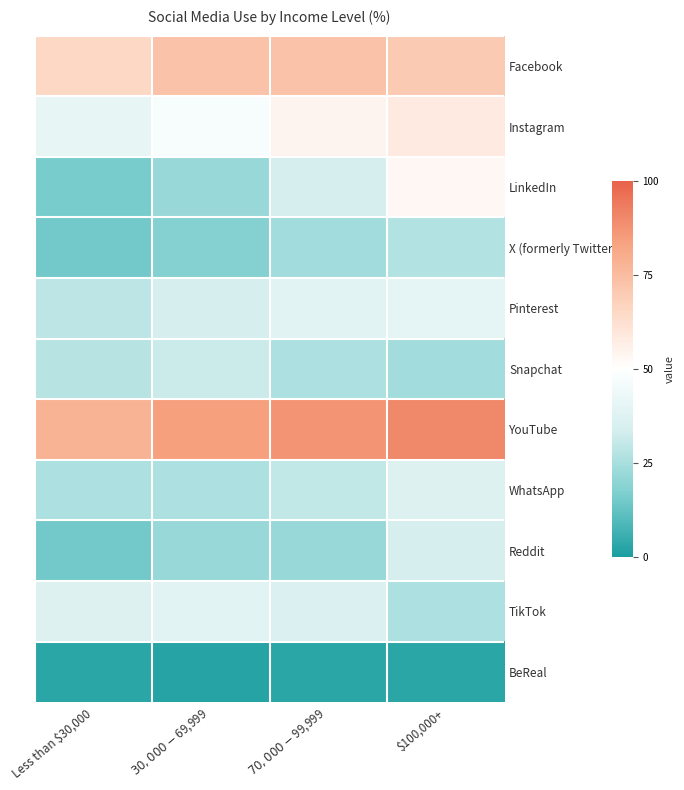

What is the difference between the highest and lowest values at $30,000-$69,999?

82